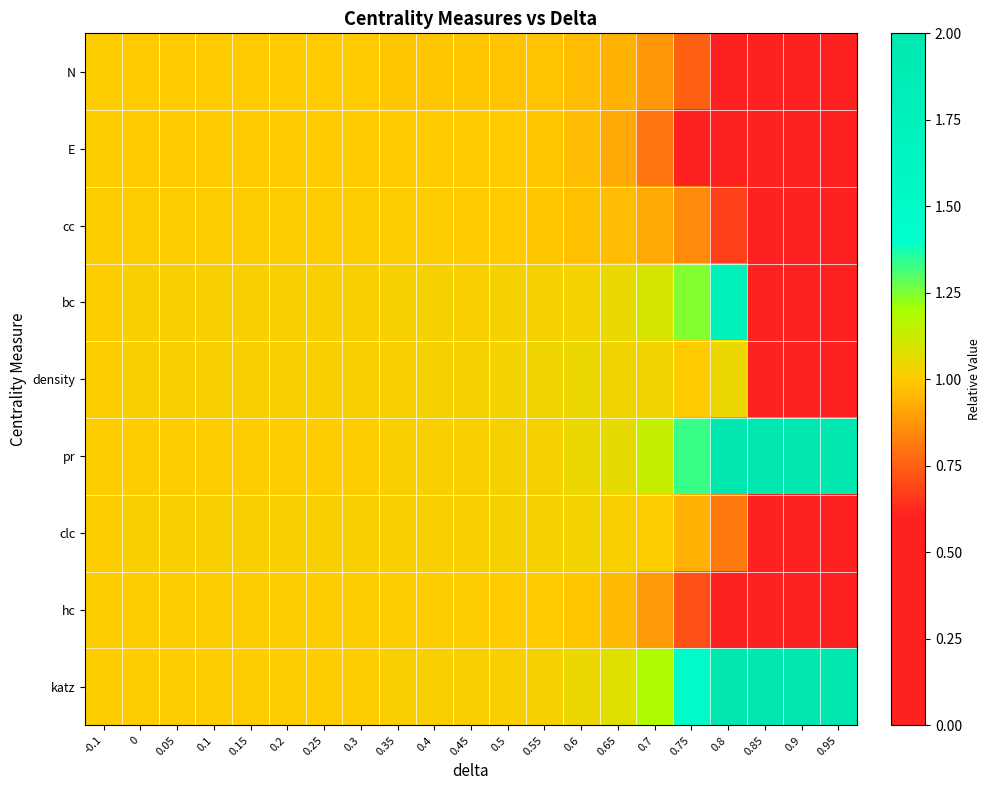

Reading left to right, extract all data points from this chart.

N: -0.1=1.0	0=1.0	0.05=1.0	0.1=1.0	0.15=1.0	0.2=1.0	0.25=1.0	0.3=1.0	0.35=1.0	0.4=1.0	0.45=1.0	0.5=1.0	0.55=1.0	0.6=1.0	0.65=0.9	0.7=0.9	0.75=0.8	0.8=0.4	0.85=0.1	0.9=0.1	0.95=0.1
E: -0.1=1.0	0=1.0	0.05=1.0	0.1=1.0	0.15=1.0	0.2=1.0	0.25=1.0	0.3=1.0	0.35=1.0	0.4=1.0	0.45=1.0	0.5=1.0	0.55=1.0	0.6=1.0	0.65=0.9	0.7=0.8	0.75=0.6	0.8=0.2	0.85=0.0	0.9=0.0	0.95=0.0
cc: -0.1=1.0	0=1.0	0.05=1.0	0.1=1.0	0.15=1.0	0.2=1.0	0.25=1.0	0.3=1.0	0.35=1.0	0.4=1.0	0.45=1.0	0.5=1.0	0.55=1.0	0.6=1.0	0.65=1.0	0.7=0.9	0.75=0.8	0.8=0.7	0.85=0.0	0.9=0.0	0.95=0.0
bc: -0.1=1.0	0=1.0	0.05=1.0	0.1=1.0	0.15=1.0	0.2=1.0	0.25=1.0	0.3=1.0	0.35=1.0	0.4=1.0	0.45=1.0	0.5=1.0	0.55=1.0	0.6=1.0	0.65=1.0	0.7=1.1	0.75=1.2	0.8=1.8	0.85=0.0	0.9=0.0	0.95=0.0
density: -0.1=1.0	0=1.0	0.05=1.0	0.1=1.0	0.15=1.0	0.2=1.0	0.25=1.0	0.3=1.0	0.35=1.0	0.4=1.0	0.45=1.0	0.5=1.0	0.55=1.0	0.6=1.0	0.65=1.0	0.7=1.0	0.75=1.0	0.8=1.0	0.85=0.2	0.9=0.2	0.95=0.2
pr: -0.1=1.0	0=1.0	0.05=1.0	0.1=1.0	0.15=1.0	0.2=1.0	0.25=1.0	0.3=1.0	0.35=1.0	0.4=1.0	0.45=1.0	0.5=1.0	0.55=1.0	0.6=1.0	0.65=1.1	0.7=1.1	0.75=1.3	0.8=2.0	0.85=2.0	0.9=2.0	0.95=2.0
clc: -0.1=1.0	0=1.0	0.05=1.0	0.1=1.0	0.15=1.0	0.2=1.0	0.25=1.0	0.3=1.0	0.35=1.0	0.4=1.0	0.45=1.0	0.5=1.0	0.55=1.0	0.6=1.0	0.65=1.0	0.7=1.0	0.75=0.9	0.8=0.8	0.85=0.0	0.9=0.0	0.95=0.0
hc: -0.1=1.0	0=1.0	0.05=1.0	0.1=1.0	0.15=1.0	0.2=1.0	0.25=1.0	0.3=1.0	0.35=1.0	0.4=1.0	0.45=1.0	0.5=1.0	0.55=1.0	0.6=1.0	0.65=1.0	0.7=0.9	0.75=0.7	0.8=0.4	0.85=0.0	0.9=0.0	0.95=0.0
katz: -0.1=1.0	0=1.0	0.05=1.0	0.1=1.0	0.15=1.0	0.2=1.0	0.25=1.0	0.3=1.0	0.35=1.0	0.4=1.0	0.45=1.0	0.5=1.0	0.55=1.0	0.6=1.0	0.65=1.1	0.7=1.2	0.75=1.5	0.8=2.0	0.85=2.0	0.9=2.0	0.95=2.0